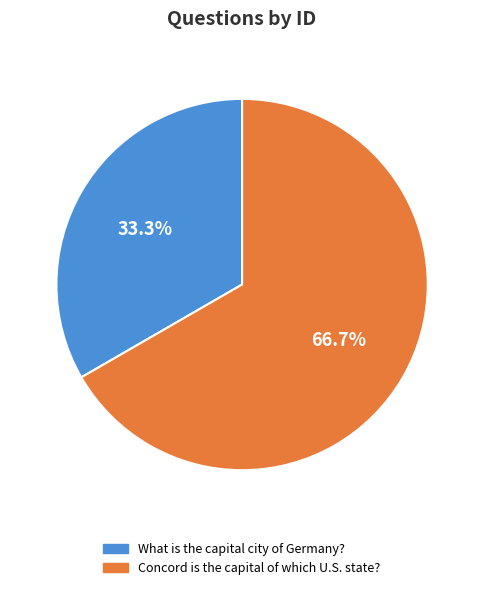

Does Concord is the capital of which U.S. state? account for over 50% of the chart?

Yes